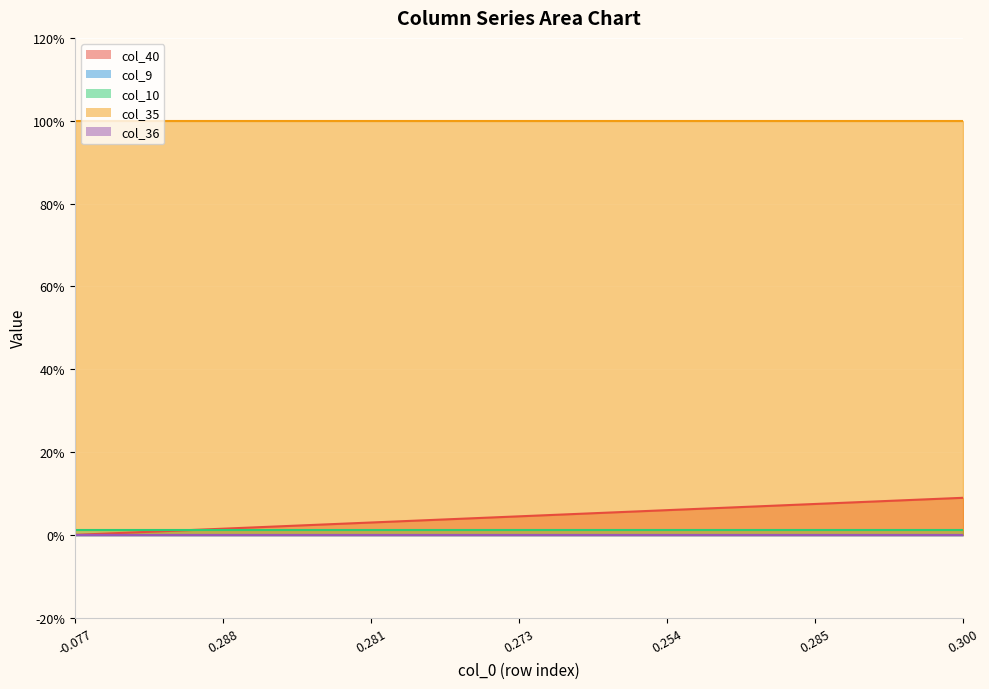

True or false: col_35 has more than 1 interior local peaks.

False